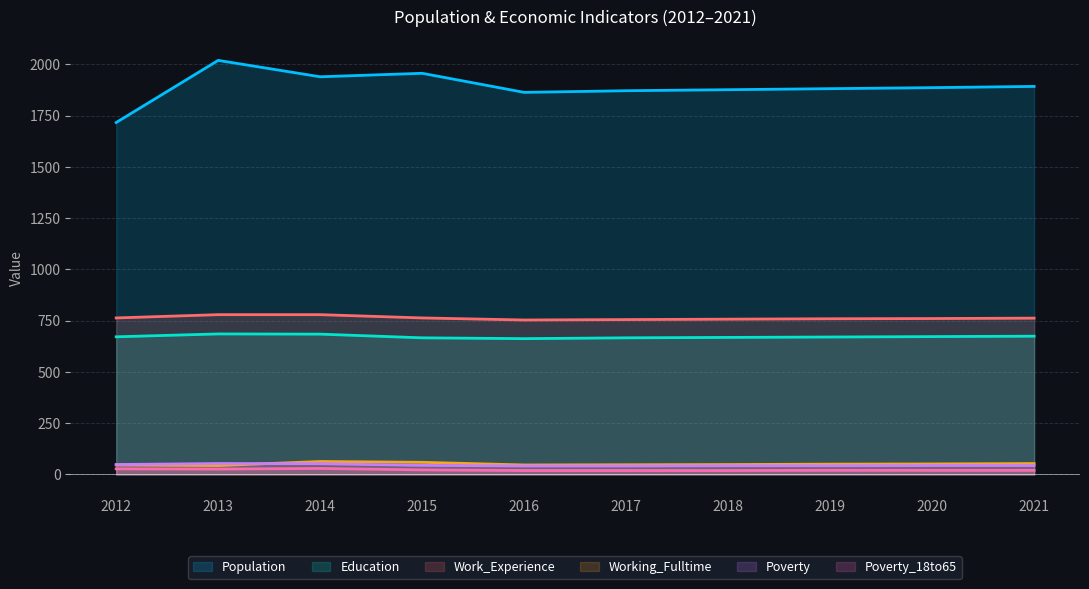

Rank the series at 2019 from lowest to highest value.

Poverty_18to65, Poverty, Working_Fulltime, Education, Work_Experience, Population